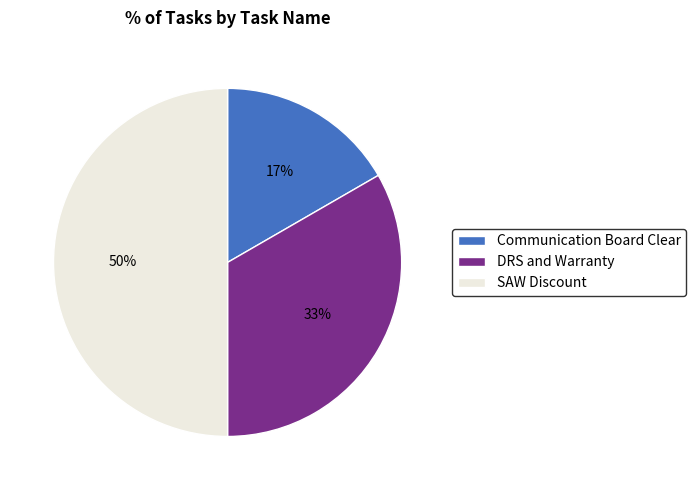

Is DRS and Warranty the majority of the pie?

No